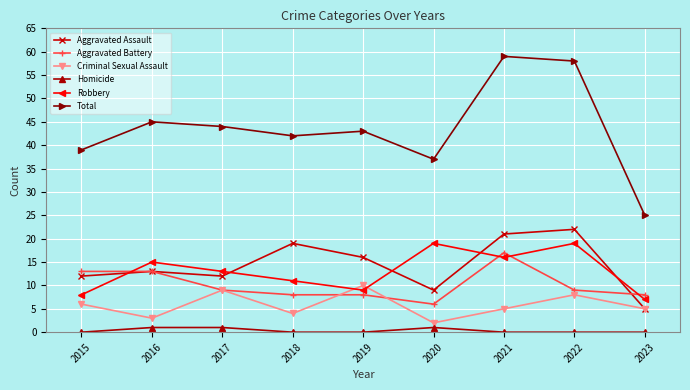

What is the sum of all Robbery values?

117